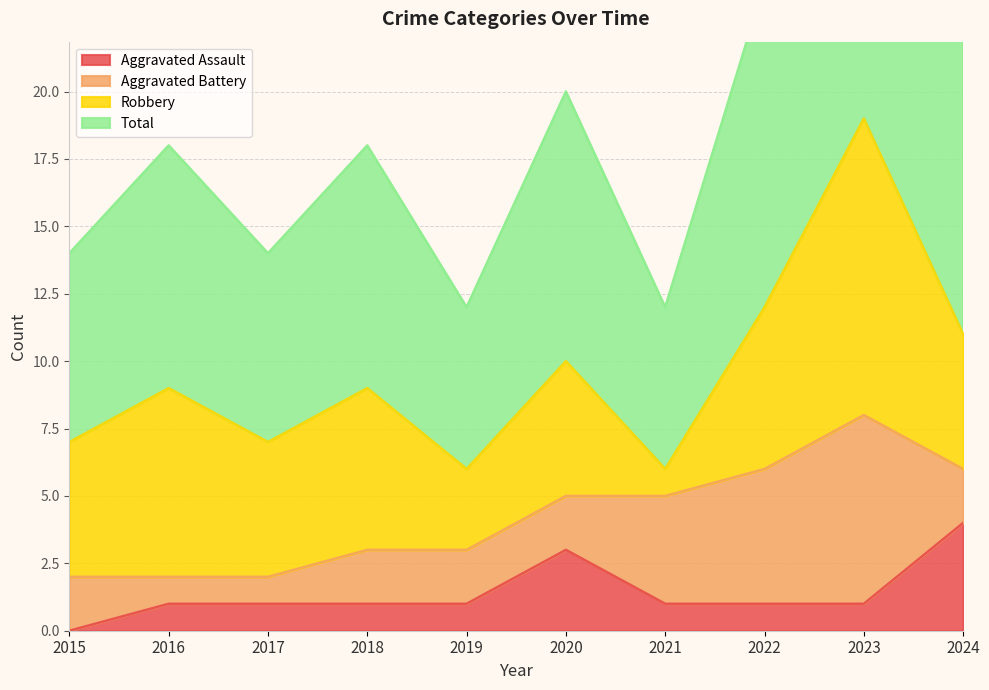

The Total series shows 24 at 2022. True or false?

True